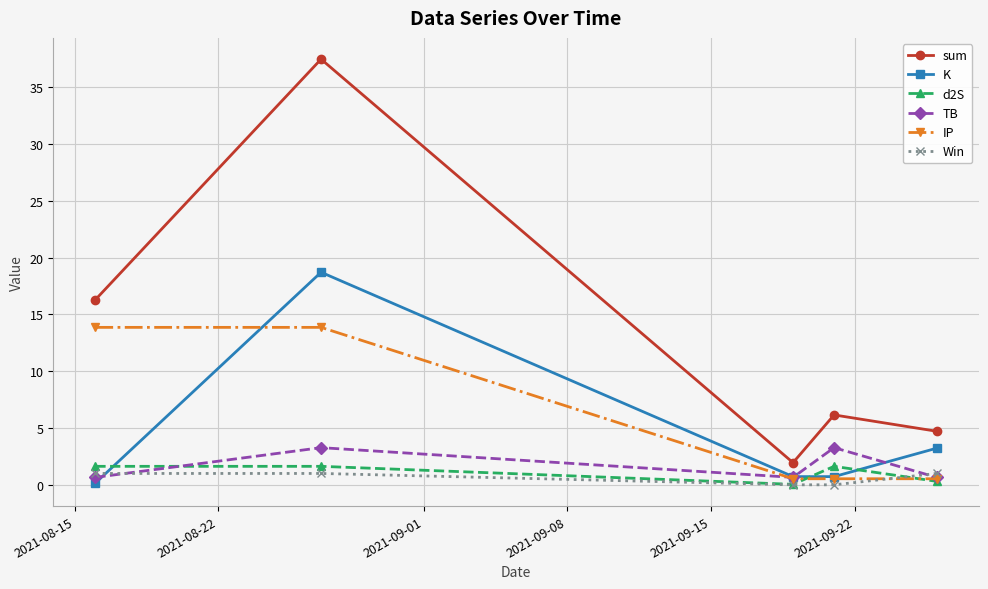

What is the difference between the second highest and second lowest values in the TB series?

2.6